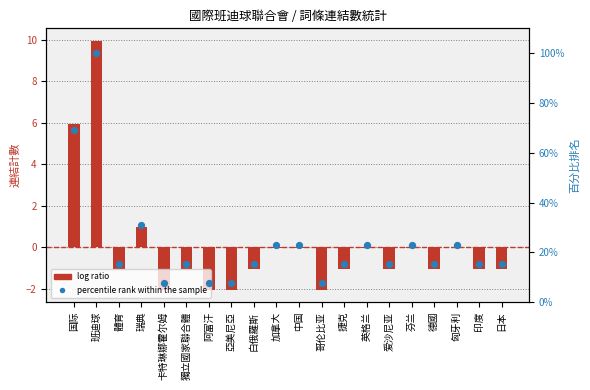

Which series reaches the minimum Y coordinate?

log ratio